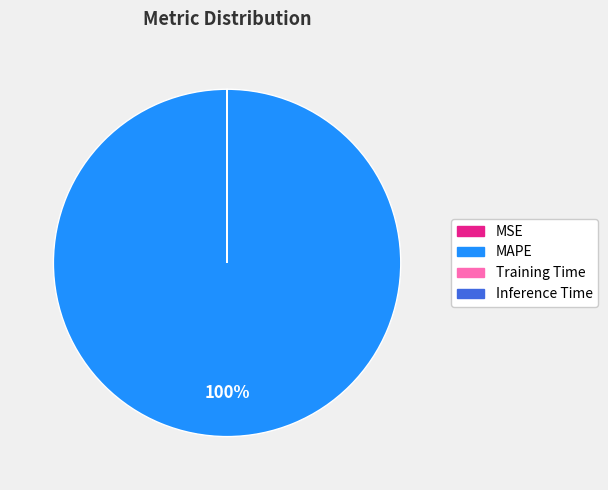

Which slice is the largest?

MAPE